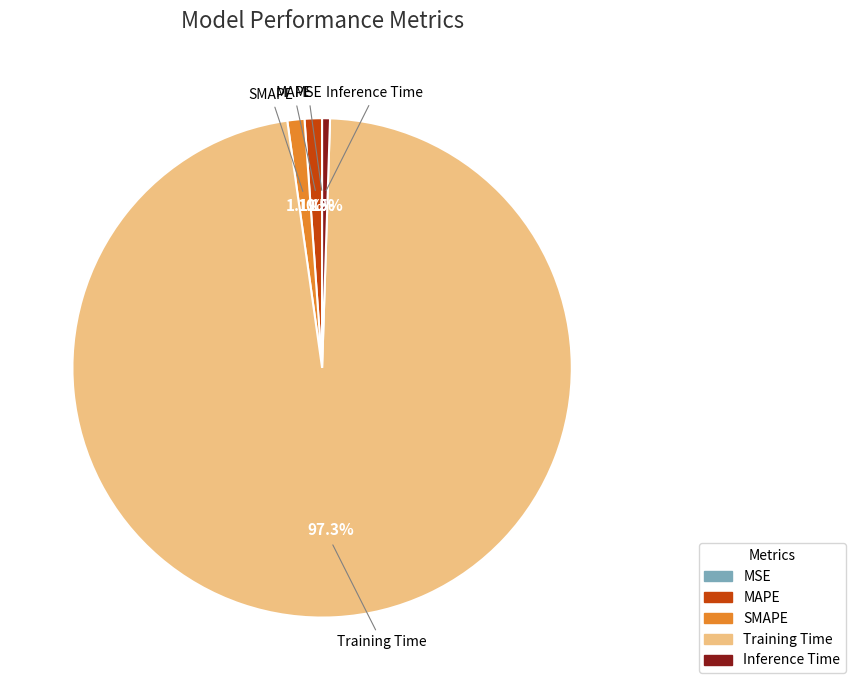

To the nearest percent, what is the difference between the Training Time and SMAPE slice percentages?

96%